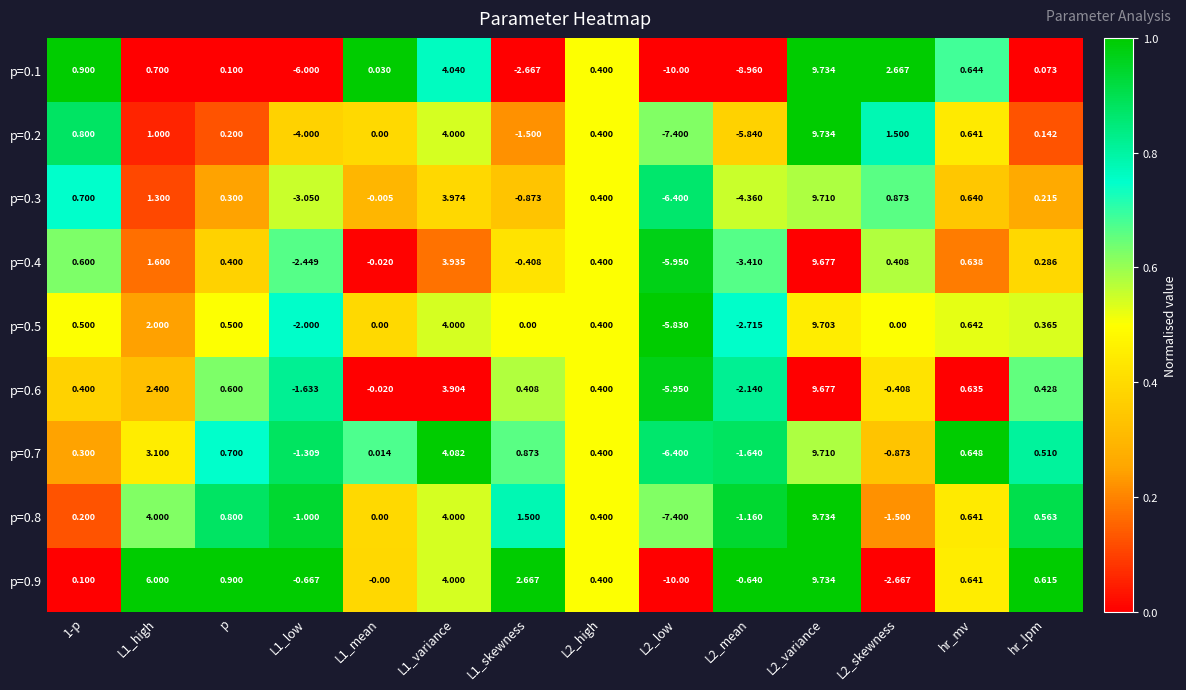

At which label is p=0.4 closest to 1?

hr_mv